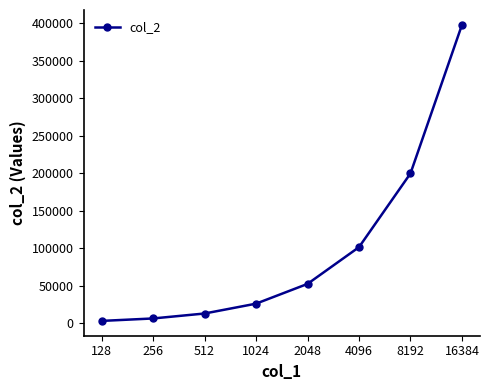

Does the chart have visible grid lines?

No